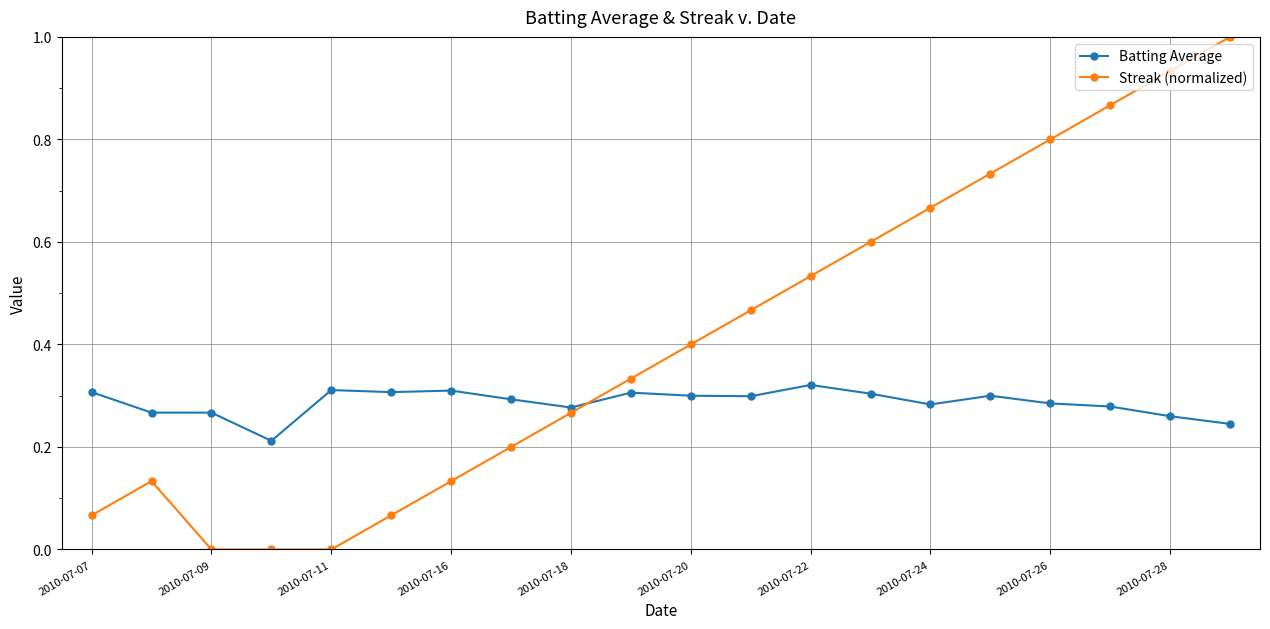

True or false: Streak (normalized) has more than 0 points higher than both neighbors.

True